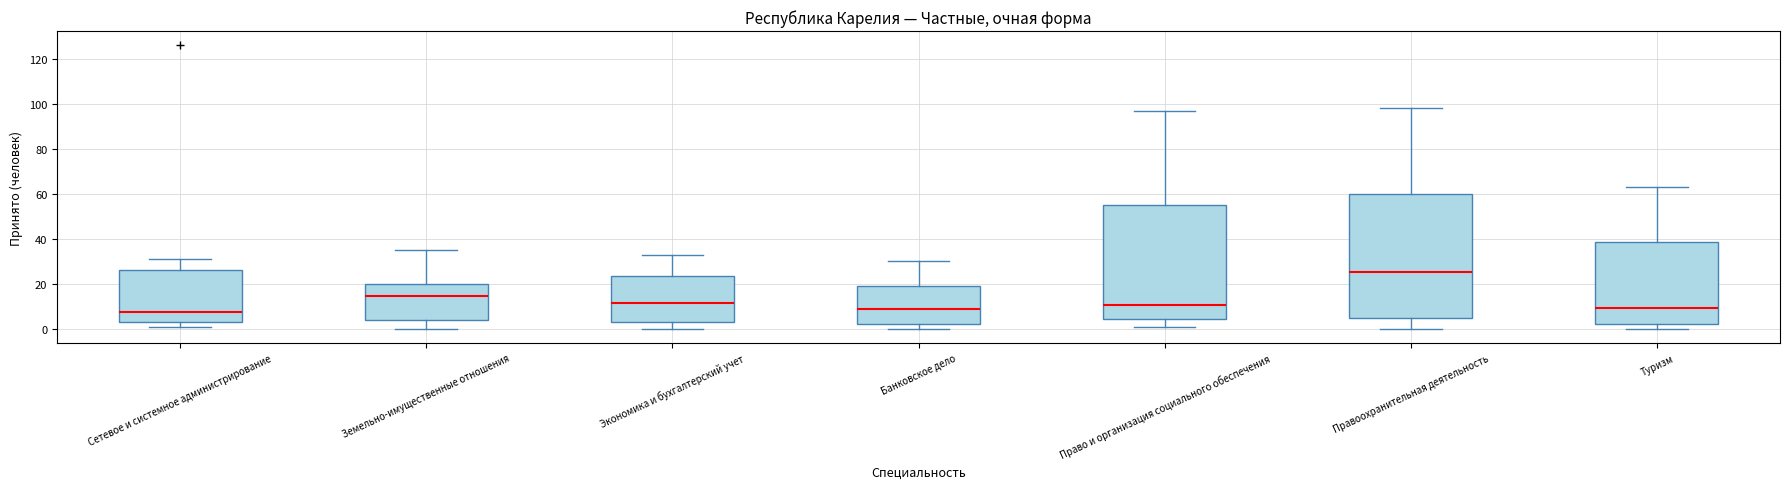

Reading left to right, transcribe this box plot: for each box, give where its median line is, the range the box spans, and where its two whiskers end, as read against the y-axis. The values are not printed on the chart, so give them approximately, as read against the axis.

Сетевое и системное администрирование: median 8, box 4 to 26, whiskers 2 to 32
Земельно-имущественные отношения: median 14, box 4 to 20, whiskers 0 to 36
Экономика и бухгалтерский учет: median 12, box 4 to 24, whiskers 0 to 34
Банковское дело: median 10, box 2 to 20, whiskers 0 to 30
Право и организация социального обеспечения: median 10, box 4 to 56, whiskers 2 to 98
Правоохранительная деятельность: median 26, box 4 to 60, whiskers 0 to 98
Туризм: median 10, box 2 to 38, whiskers 0 to 64